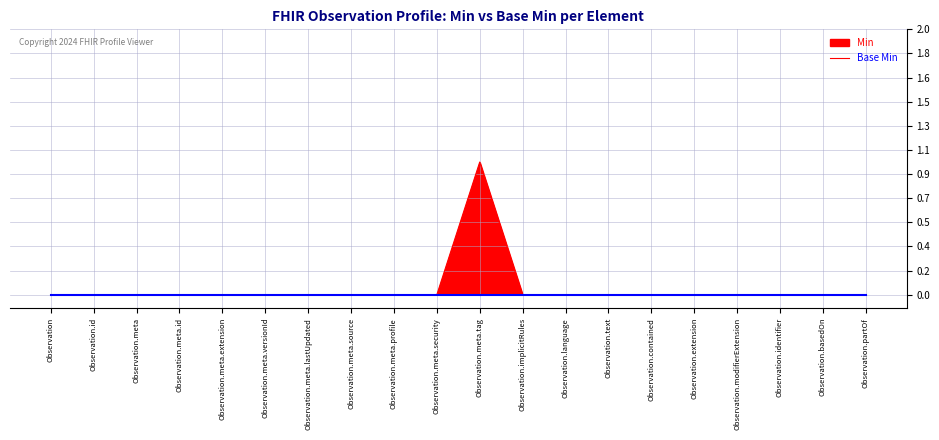

Reading left to right, extract all data points from this chart.

0	0	0	0	0	0	0	0	0	0	1	0	0	0	0	0	0	0	0	0